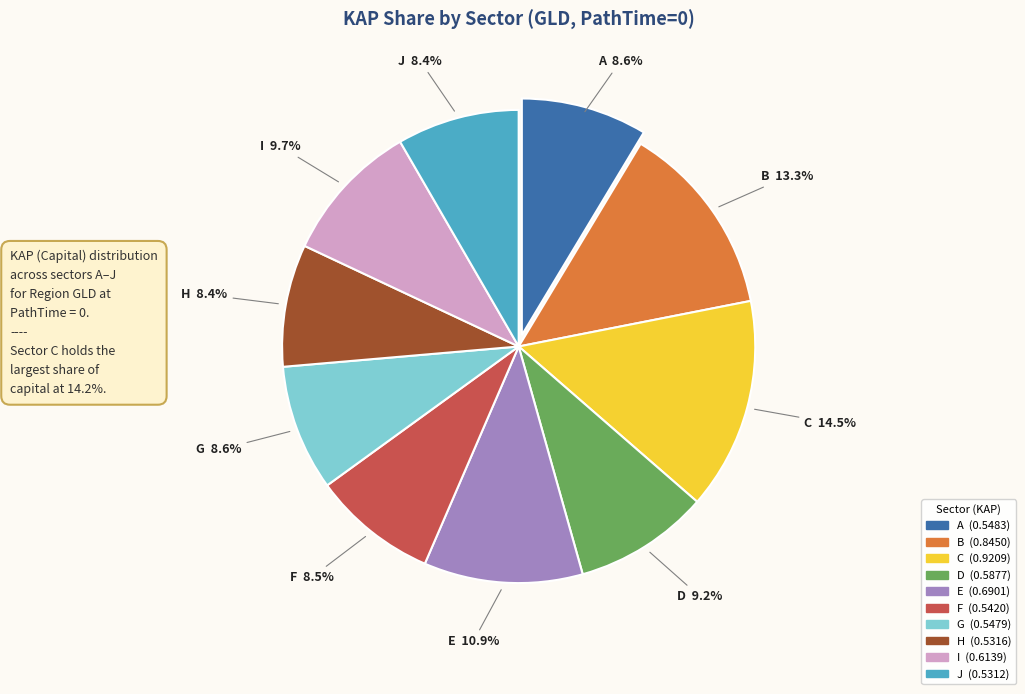

The D slice represents 9% of the pie. True or false?

True